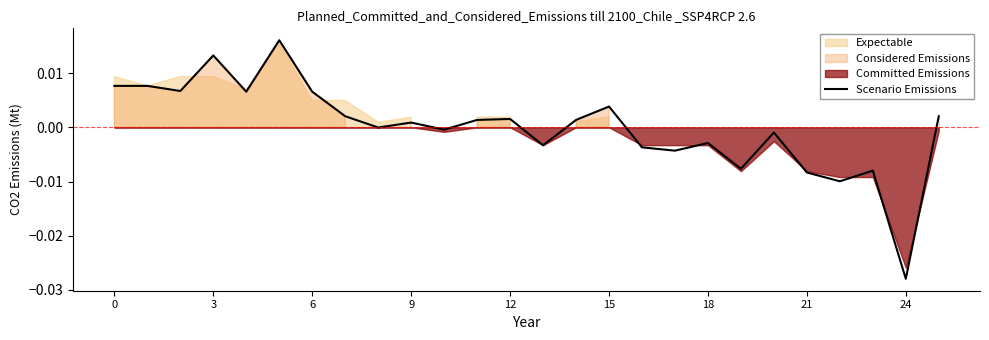

How many interior local valleys (lower than both neighbors) does the data have?

9